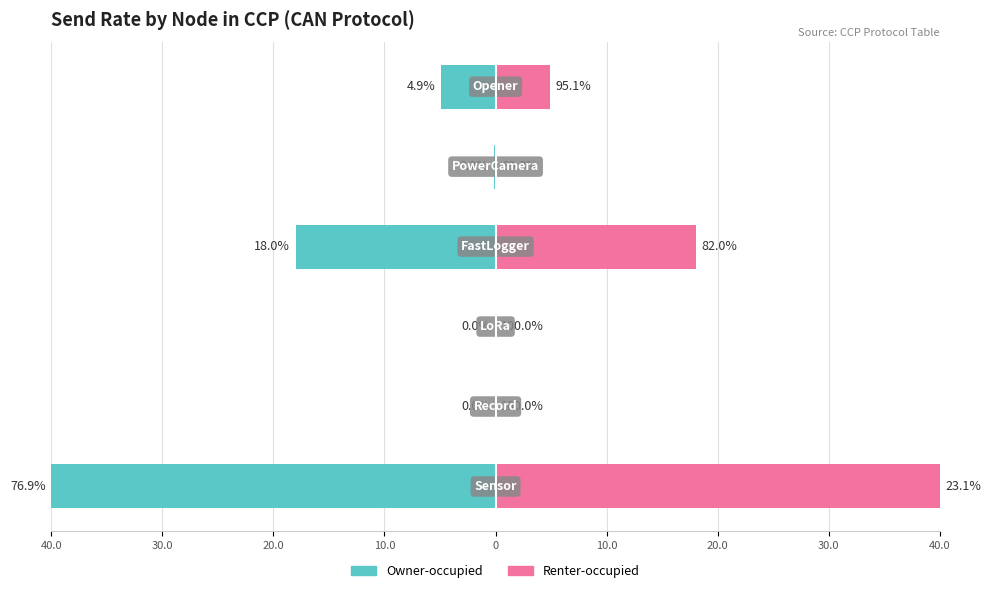

What is the difference between the maximum and minimum values in the Renter-occupied series?

40.0